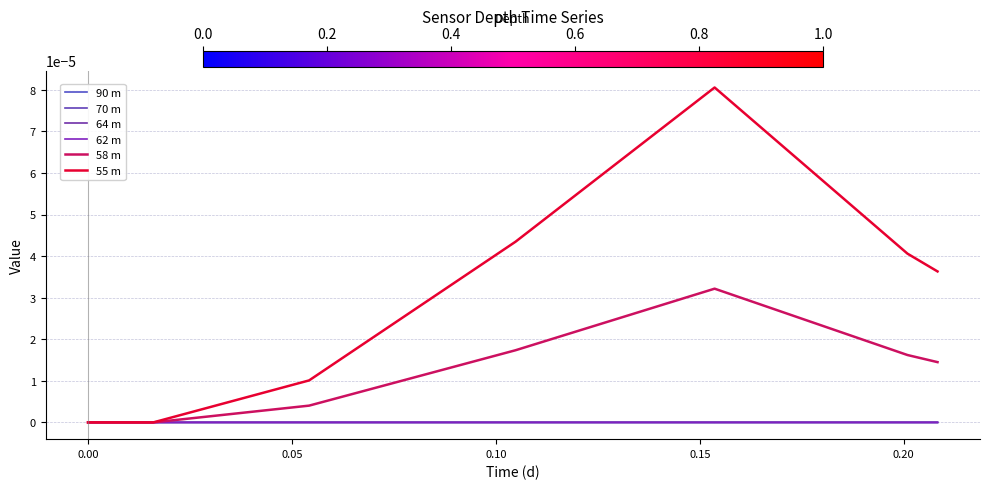

Does the chart have visible grid lines?

Yes